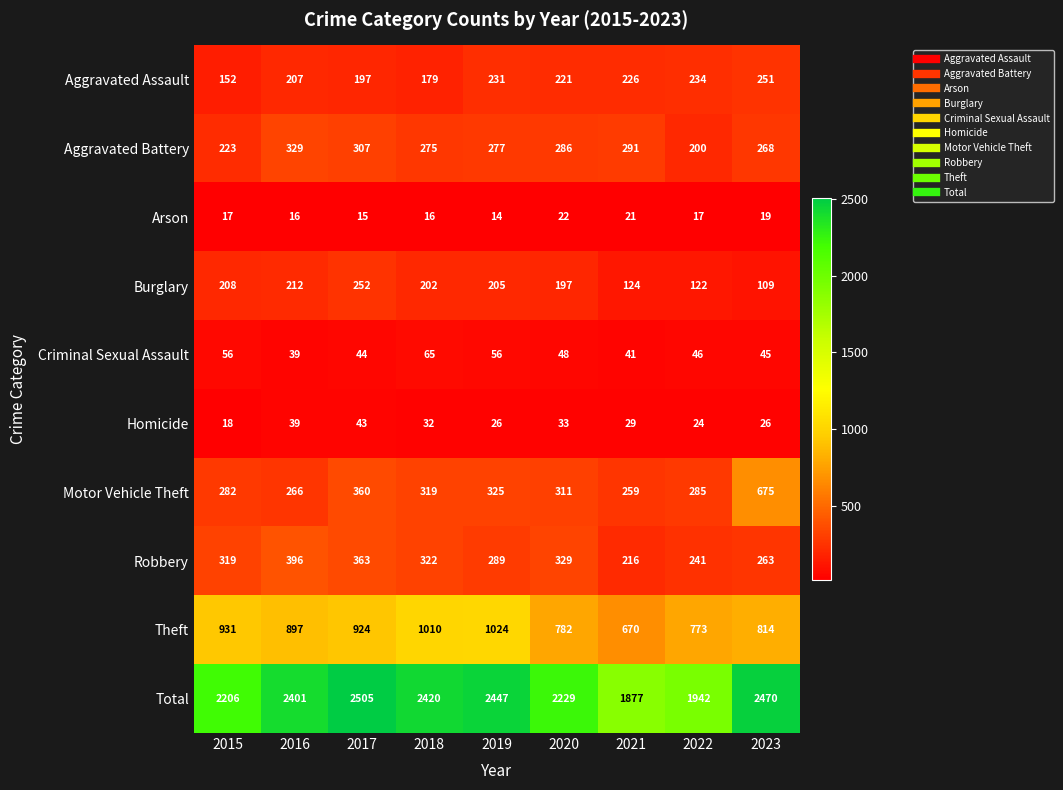

Where does the Homicide series first go above 29?

2016